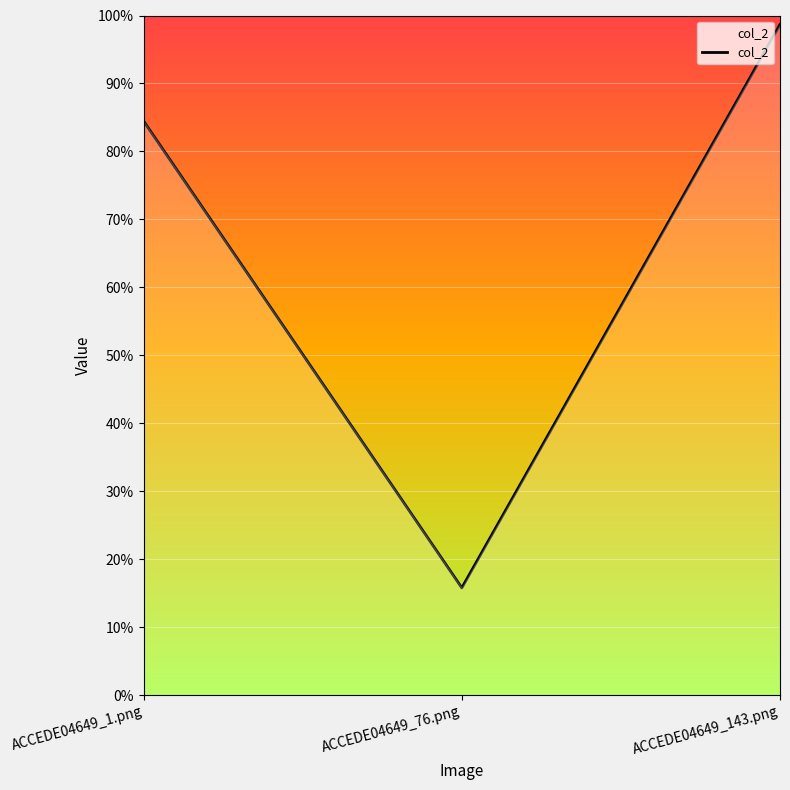

Rank the categories by value from highest to lowest.

ACCEDE04649_143.png, ACCEDE04649_1.png, ACCEDE04649_76.png